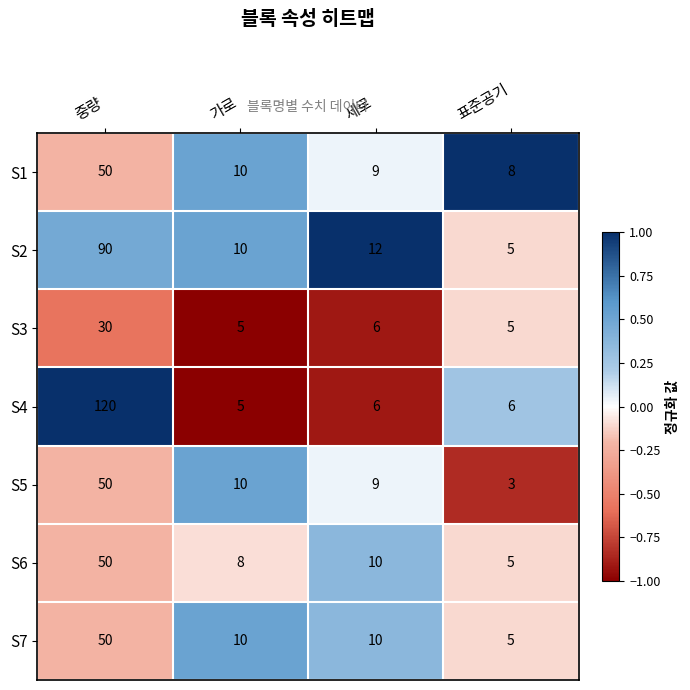

The value of S1 at 가로 is 15. True or false?

False